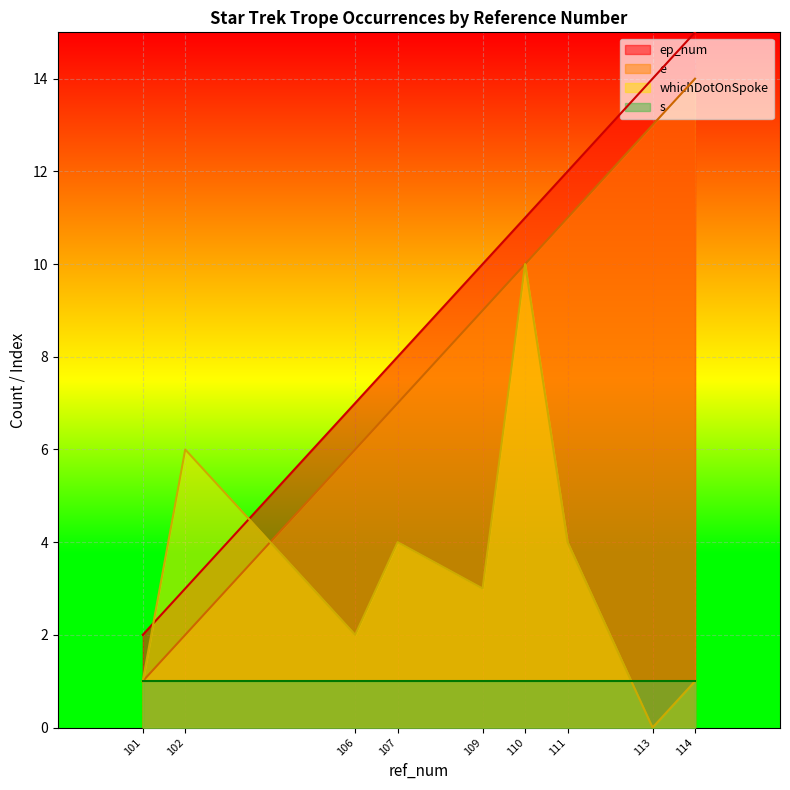

Which label corresponds to the smallest value in the chart?

113